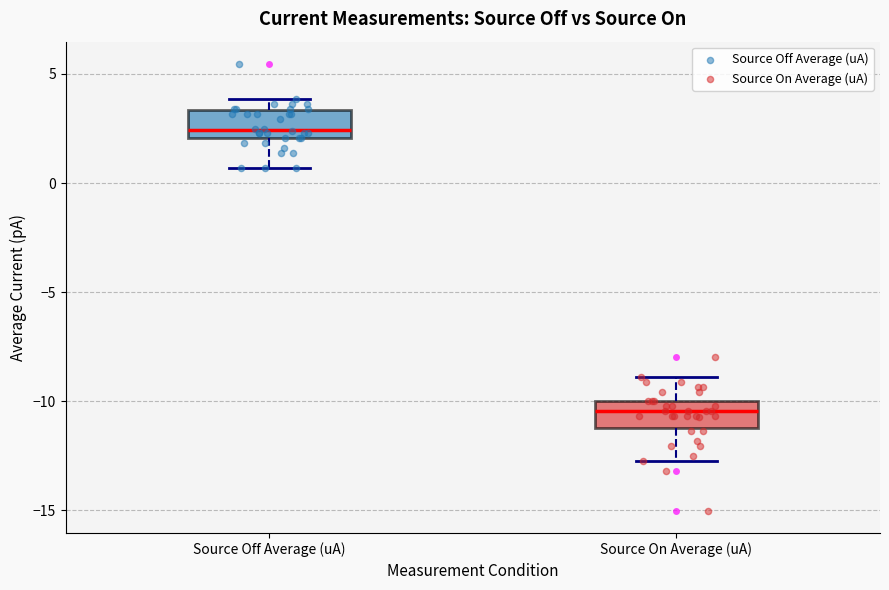

Reading left to right, transcribe this box plot: for each box, give where its median line is, the range the box spans, and where its two whiskers end, as read against the y-axis. The values are not printed on the chart, so give them approximately, as read against the axis.

Source Off Average (uA): median 2.5, box 2.0 to 3.5, whiskers 0.5 to 4.0
Source On Average (uA): median -10.5, box -11.0 to -10.0, whiskers -12.5 to -9.0